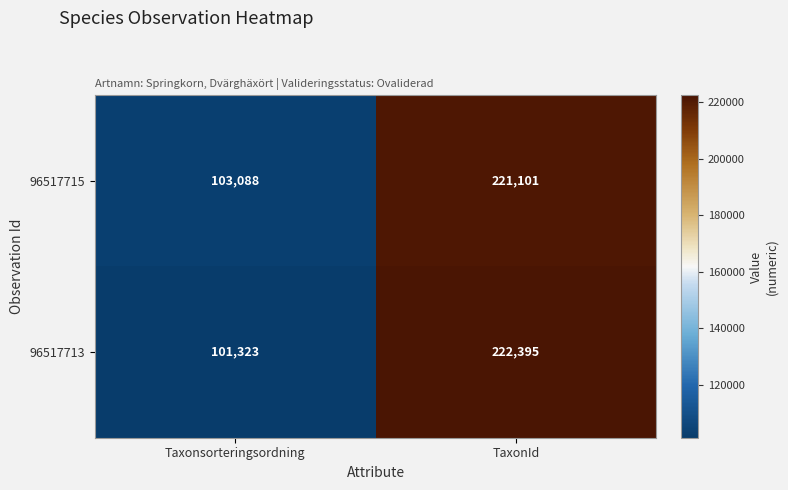

What is the difference between the highest and lowest values at Taxonsorteringsordning?

1765